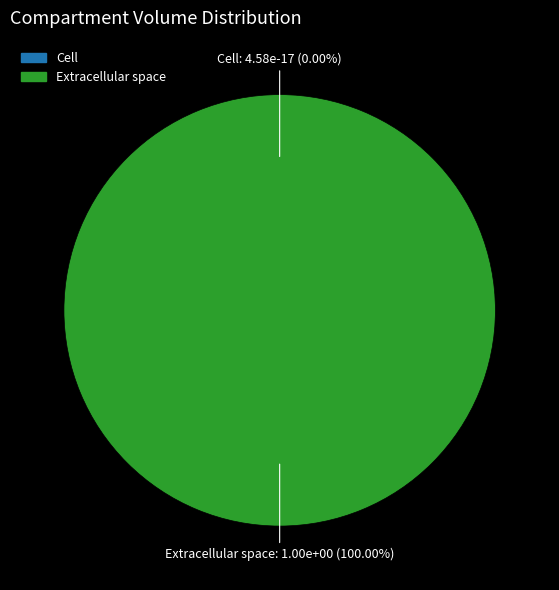

How many segments does this pie chart have?

2